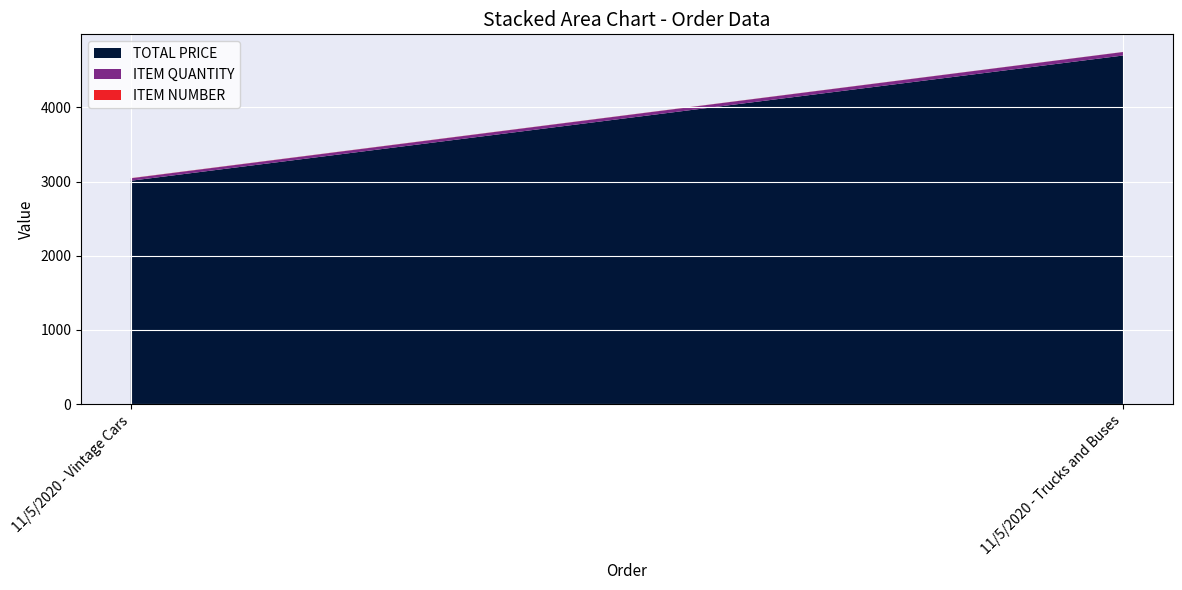

Reading left to right, what are all the values shown in this chart?

TOTAL PRICE: 3011.9	4700.0
ITEM QUANTITY: 33.0	47.0
ITEM NUMBER: 2.0	1.0